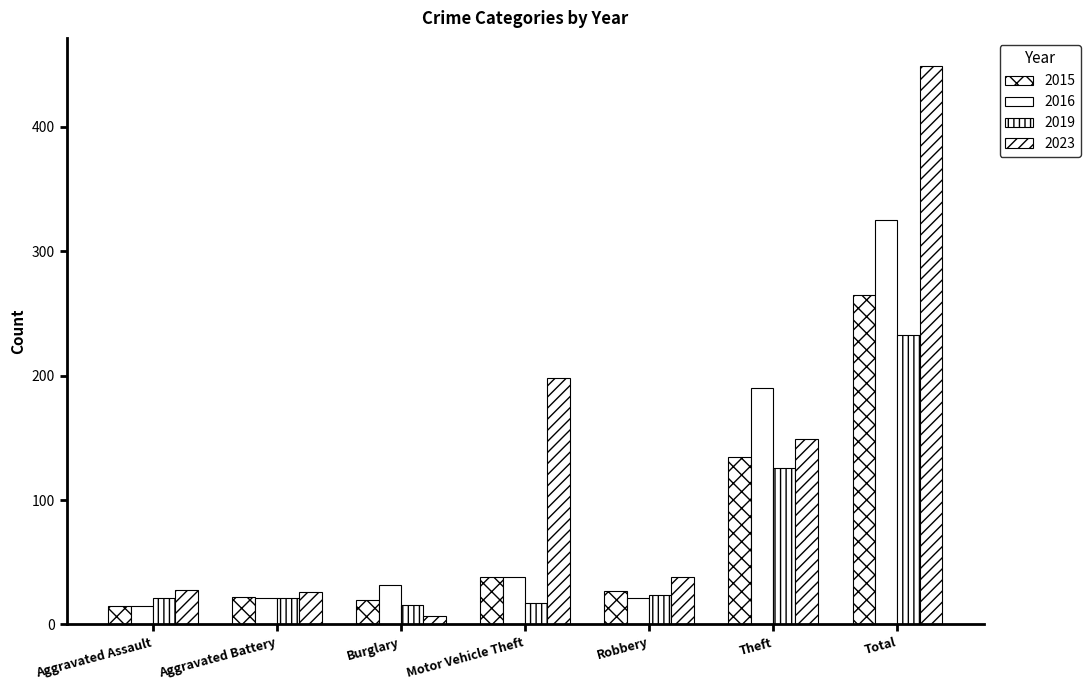

Rank the series at Aggravated Assault from highest to lowest value.

2023, 2019, 2015, 2016